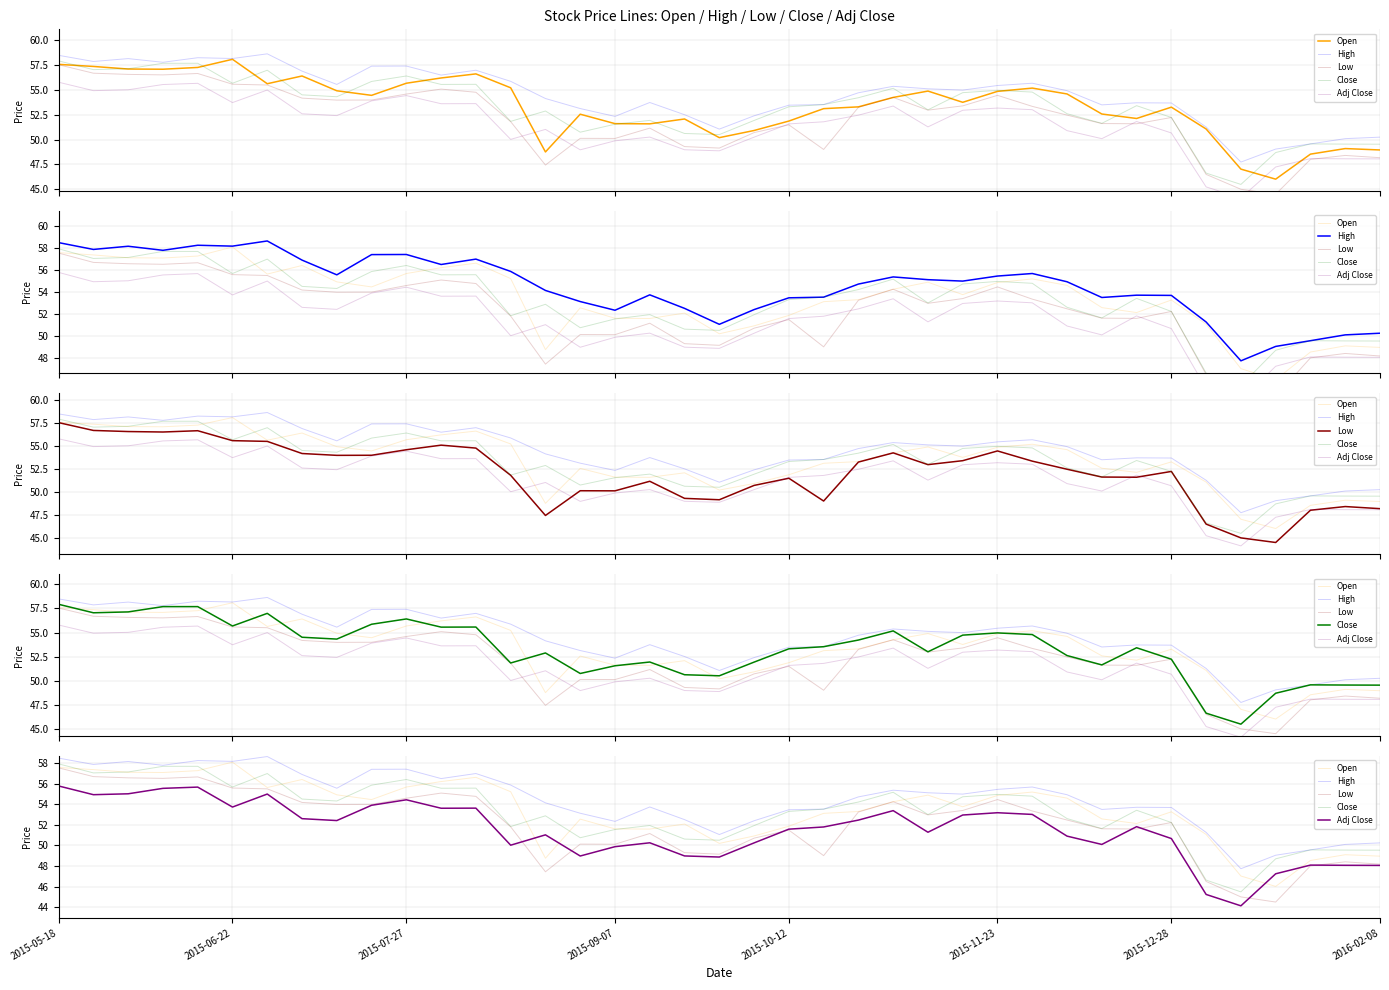

What is the lowest value of the Low series?

44.5